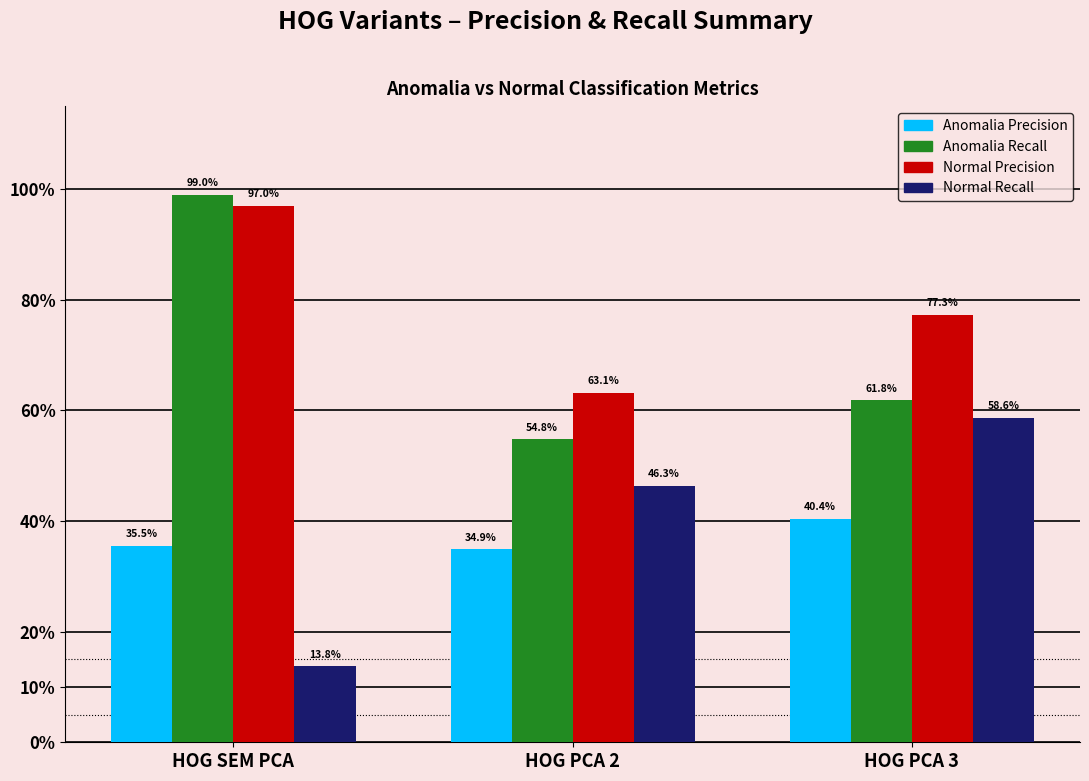

Which category has the lowest value across all series?

HOG SEM PCA